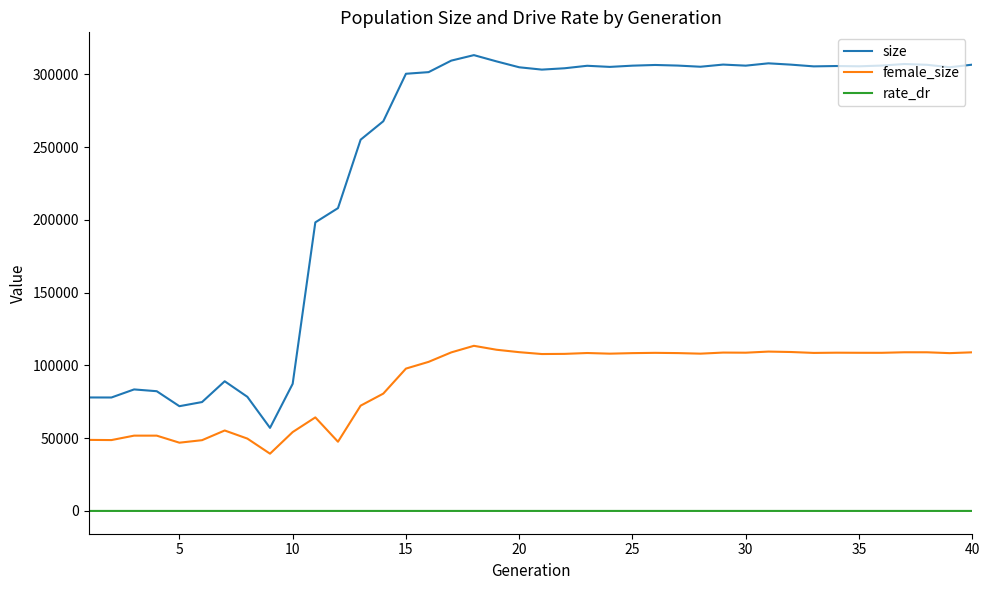

Is this an area chart (filled region under the line)?

No